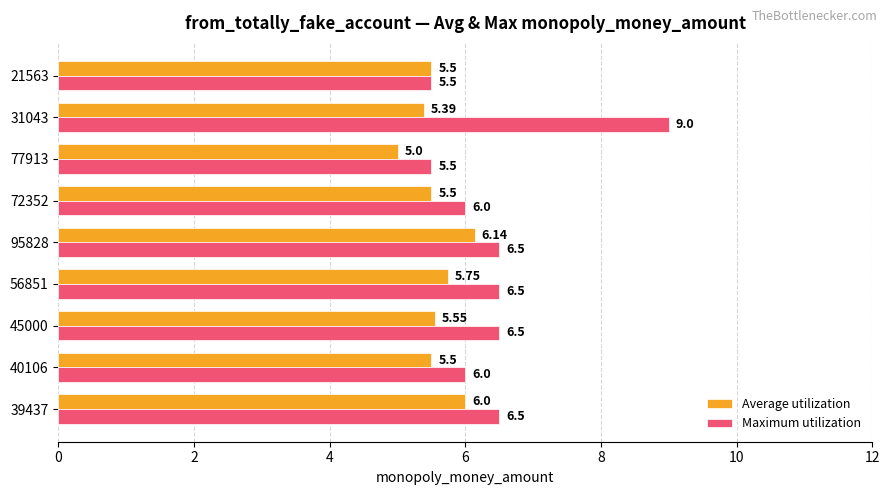

Between 72352 and 31043, which series saw the biggest shift?

Maximum utilization